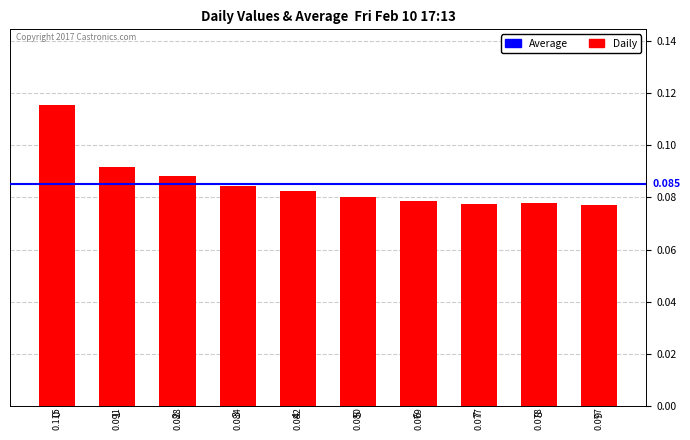

The value at 4 is 0.0. True or false?

False